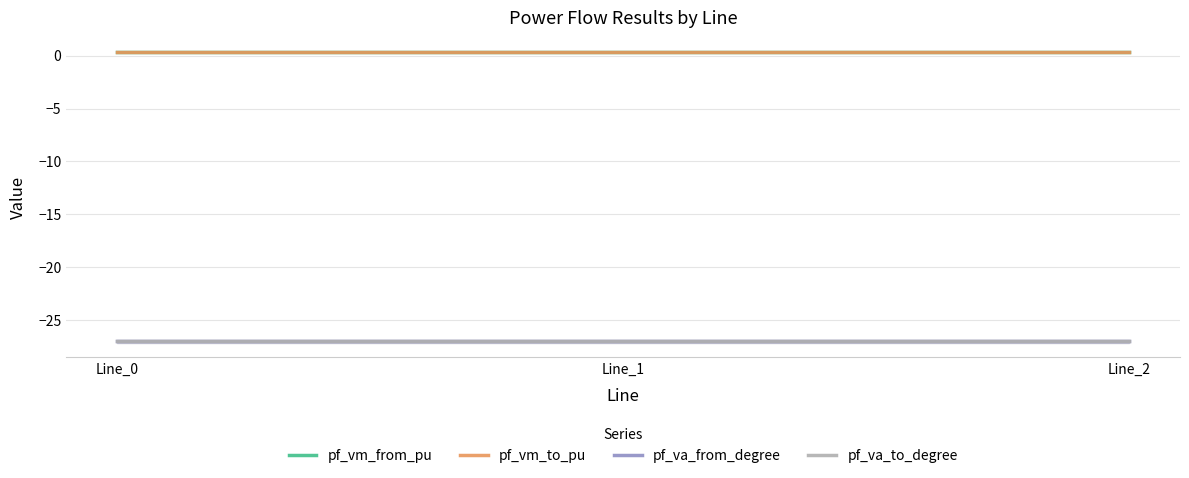

What is the sum of all pf_vm_from_pu values?

1.0